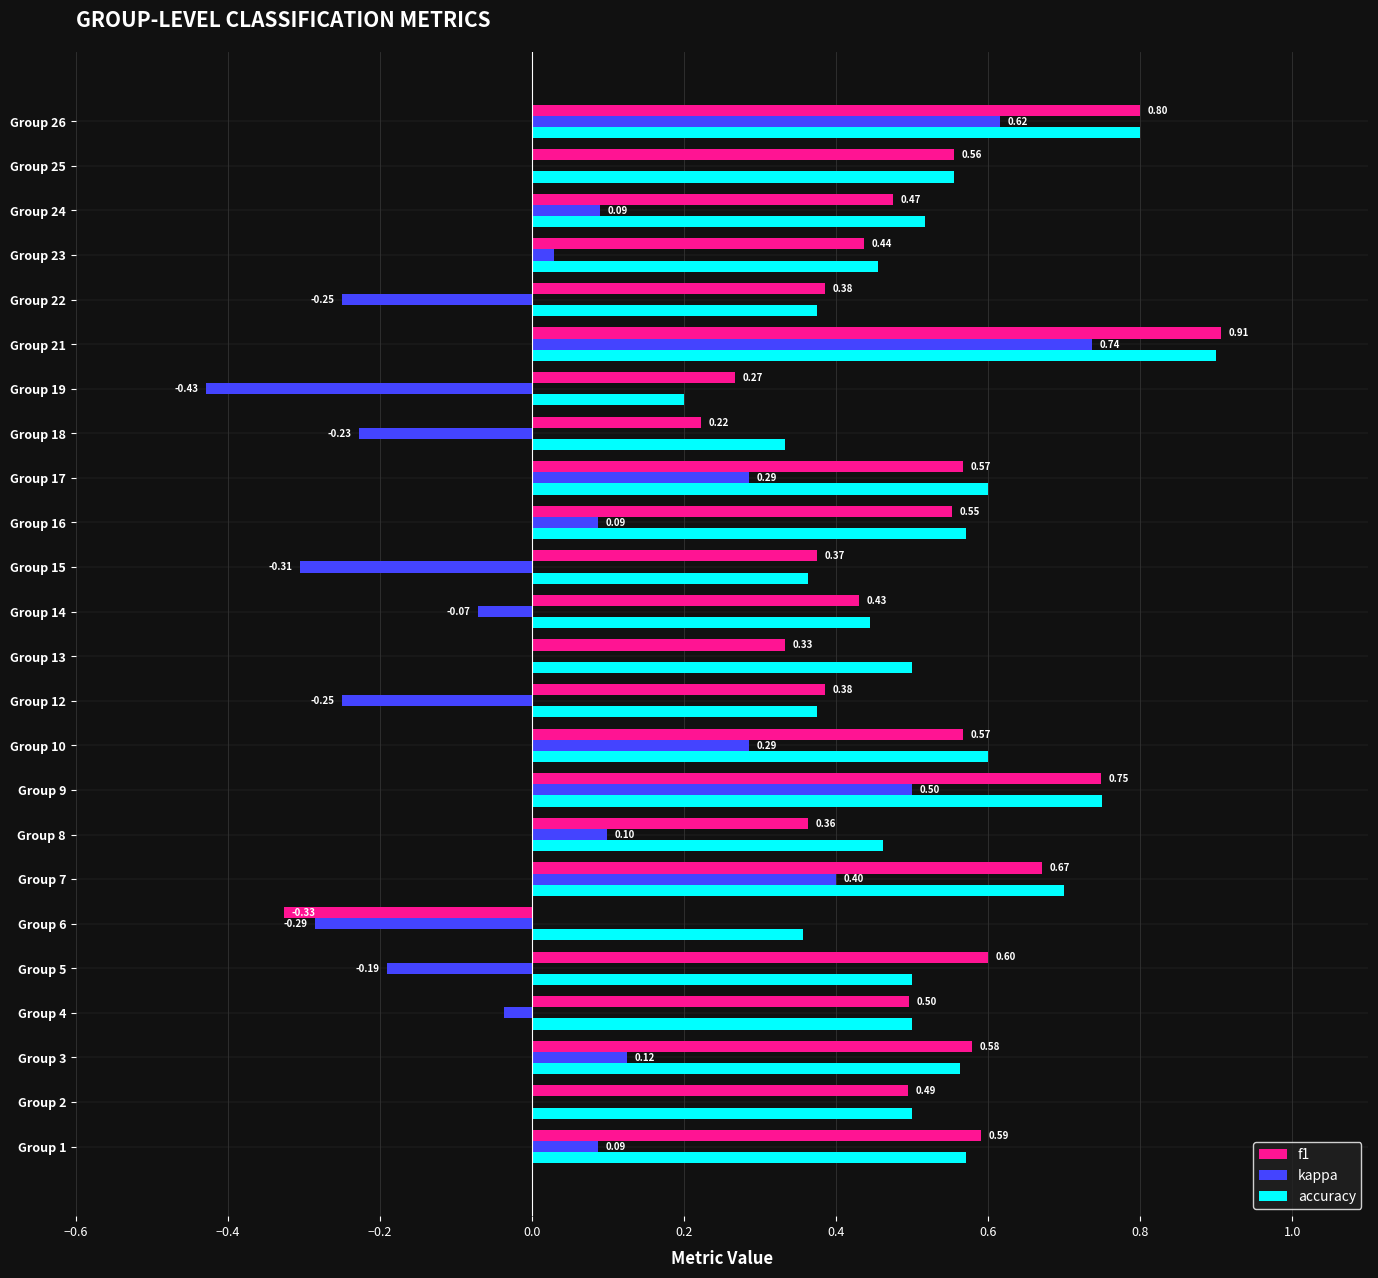

Which series changed the most between Group 4 and Group 14?

f1